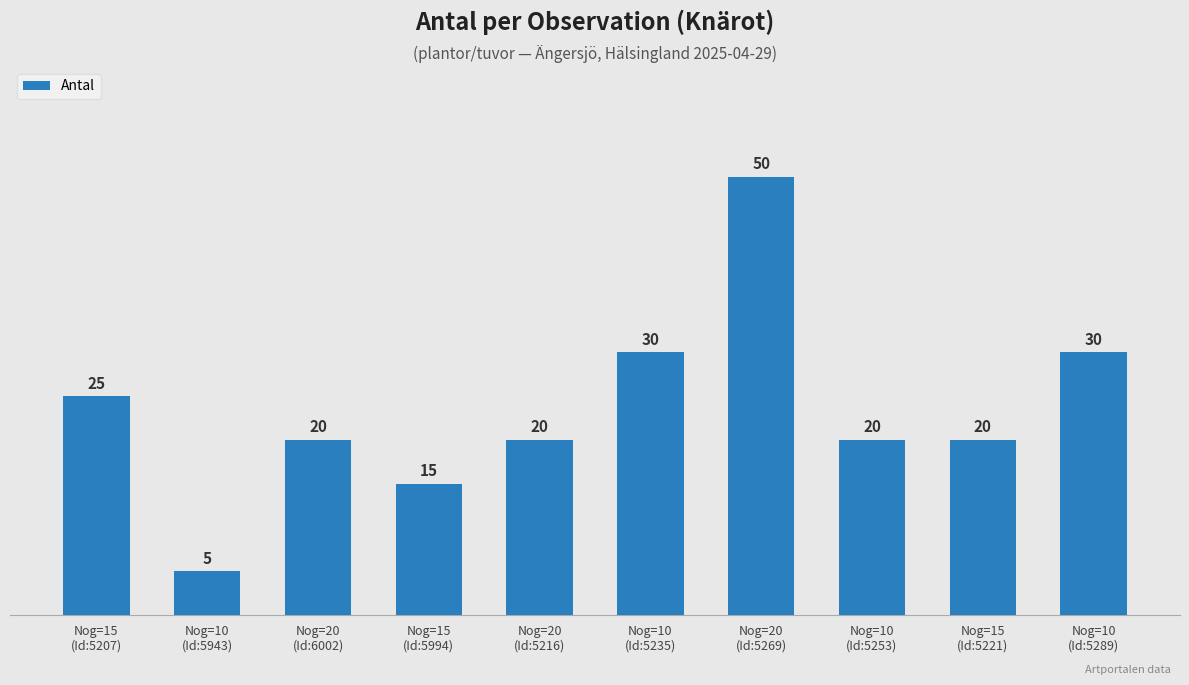

Does the chart contain any negative values?

No